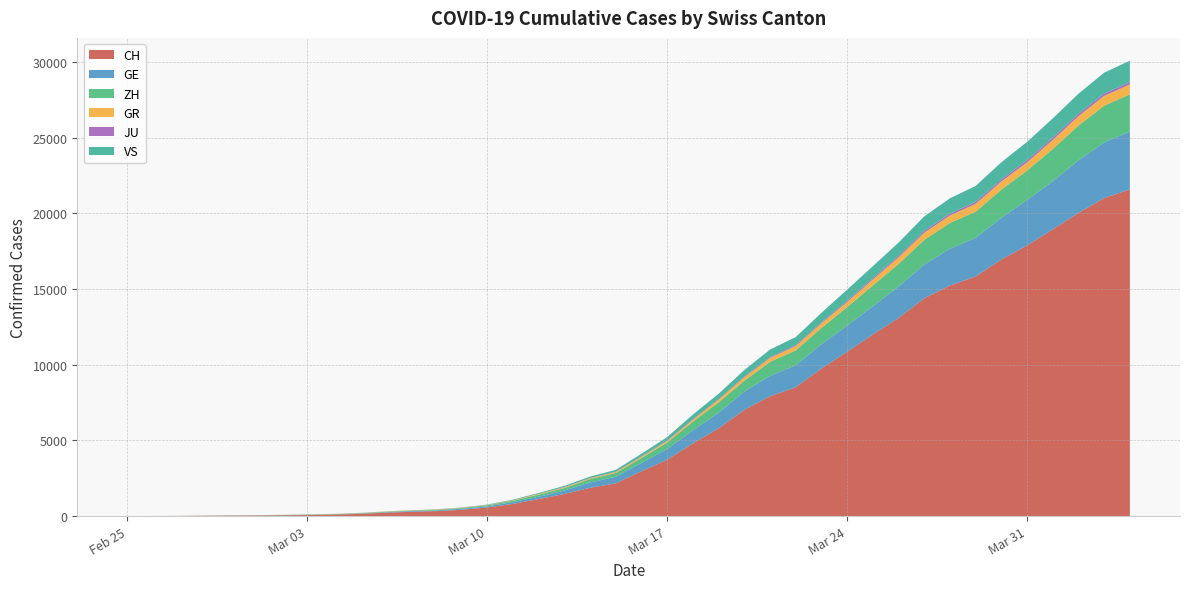

Reading left to right, extract all data points from this chart.

CH: 2020-02-25=0	2020-02-26=4	2020-02-27=8	2020-02-28=20	2020-02-29=30	2020-03-01=36	2020-03-02=50	2020-03-03=69	2020-03-04=97	2020-03-05=142	2020-03-06=219	2020-03-07=280	2020-03-08=327	2020-03-09=419	2020-03-10=570	2020-03-11=807	2020-03-12=1125	2020-03-13=1463	2020-03-14=1870	2020-03-15=2165	2020-03-16=2959	2020-03-17=3727	2020-03-18=4807	2020-03-19=5794	2020-03-20=7022	2020-03-21=7918	2020-03-22=8512	2020-03-23=9752	2020-03-24=10858	2020-03-25=12000	2020-03-26=13091	2020-03-27=14394	2020-03-28=15235	2020-03-29=15837	2020-03-30=16957	2020-03-31=17882	2020-04-01=18946	2020-04-02=20040	2020-04-03=21017	2020-04-04=21593
GE: 2020-02-25=0	2020-02-26=1	2020-02-27=1	2020-02-28=5	2020-02-29=9	2020-03-01=10	2020-03-02=11	2020-03-03=14	2020-03-04=16	2020-03-05=20	2020-03-06=30	2020-03-07=43	2020-03-08=45	2020-03-09=60	2020-03-10=80	2020-03-11=114	2020-03-12=155	2020-03-13=227	2020-03-14=351	2020-03-15=435	2020-03-16=556	2020-03-17=710	2020-03-18=863	2020-03-19=1041	2020-03-20=1212	2020-03-21=1350	2020-03-22=1453	2020-03-23=1611	2020-03-24=1729	2020-03-25=1870	2020-03-26=2073	2020-03-27=2231	2020-03-28=2436	2020-03-29=2547	2020-03-30=2761	2020-03-31=3003	2020-04-01=3180	2020-04-02=3469	2020-04-03=3678	2020-04-04=3816
ZH: 2020-02-25=0	2020-02-26=0	2020-02-27=2	2020-02-28=2	2020-02-29=6	2020-03-01=7	2020-03-02=10	2020-03-03=13	2020-03-04=15	2020-03-05=23	2020-03-06=29	2020-03-07=34	2020-03-08=40	2020-03-09=49	2020-03-10=62	2020-03-11=101	2020-03-12=140	2020-03-13=163	2020-03-14=218	2020-03-15=250	2020-03-16=326	2020-03-17=429	2020-03-18=568	2020-03-19=679	2020-03-20=711	2020-03-21=925	2020-03-22=984	2020-03-23=1073	2020-03-24=1221	2020-03-25=1368	2020-03-26=1500	2020-03-27=1627	2020-03-28=1701	2020-03-29=1733	2020-03-30=1859	2020-03-31=1947	2020-04-01=2136	2020-04-02=2300	2020-04-03=2428	2020-04-04=2461
GR: 2020-02-25=0	2020-02-26=2	2020-02-27=2	2020-02-28=6	2020-02-29=6	2020-03-01=6	2020-03-02=9	2020-03-03=9	2020-03-04=12	2020-03-05=14	2020-03-06=16	2020-03-07=17	2020-03-08=18	2020-03-09=18	2020-03-10=22	2020-03-11=31	2020-03-12=43	2020-03-13=53	2020-03-14=56	2020-03-15=71	2020-03-16=84	2020-03-17=101	2020-03-18=128	2020-03-19=182	2020-03-20=226	2020-03-21=258	2020-03-22=284	2020-03-23=300	2020-03-24=343	2020-03-25=393	2020-03-26=433	2020-03-27=474	2020-03-28=495	2020-03-29=519	2020-03-30=535	2020-03-31=547	2020-04-01=592	2020-04-02=622	2020-04-03=649	2020-04-04=657
JU: 2020-02-25=0	2020-02-26=0	2020-02-27=1	2020-02-28=1	2020-02-29=1	2020-03-01=1	2020-03-02=1	2020-03-03=2	2020-03-04=2	2020-03-05=4	2020-03-06=4	2020-03-07=5	2020-03-08=5	2020-03-09=7	2020-03-10=7	2020-03-11=7	2020-03-12=12	2020-03-13=17	2020-03-14=18	2020-03-15=19	2020-03-16=25	2020-03-17=29	2020-03-18=32	2020-03-19=36	2020-03-20=44	2020-03-21=54	2020-03-22=61	2020-03-23=69	2020-03-24=82	2020-03-25=92	2020-03-26=100	2020-03-27=114	2020-03-28=119	2020-03-29=127	2020-03-30=128	2020-03-31=140	2020-04-01=145	2020-04-02=149	2020-04-03=149	2020-04-04=154
VS: 2020-02-25=0	2020-02-26=0	2020-02-27=0	2020-02-28=1	2020-02-29=1	2020-03-01=2	2020-03-02=3	2020-03-03=3	2020-03-04=4	2020-03-05=5	2020-03-06=6	2020-03-07=7	2020-03-08=12	2020-03-09=17	2020-03-10=22	2020-03-11=30	2020-03-12=53	2020-03-13=76	2020-03-14=98	2020-03-15=115	2020-03-16=172	2020-03-17=225	2020-03-18=312	2020-03-19=349	2020-03-20=436	2020-03-21=498	2020-03-22=535	2020-03-23=628	2020-03-24=728	2020-03-25=793	2020-03-26=874	2020-03-27=968	2020-03-28=1017	2020-03-29=1055	2020-03-30=1144	2020-03-31=1211	2020-04-01=1282	2020-04-02=1334	2020-04-03=1385	2020-04-04=1418